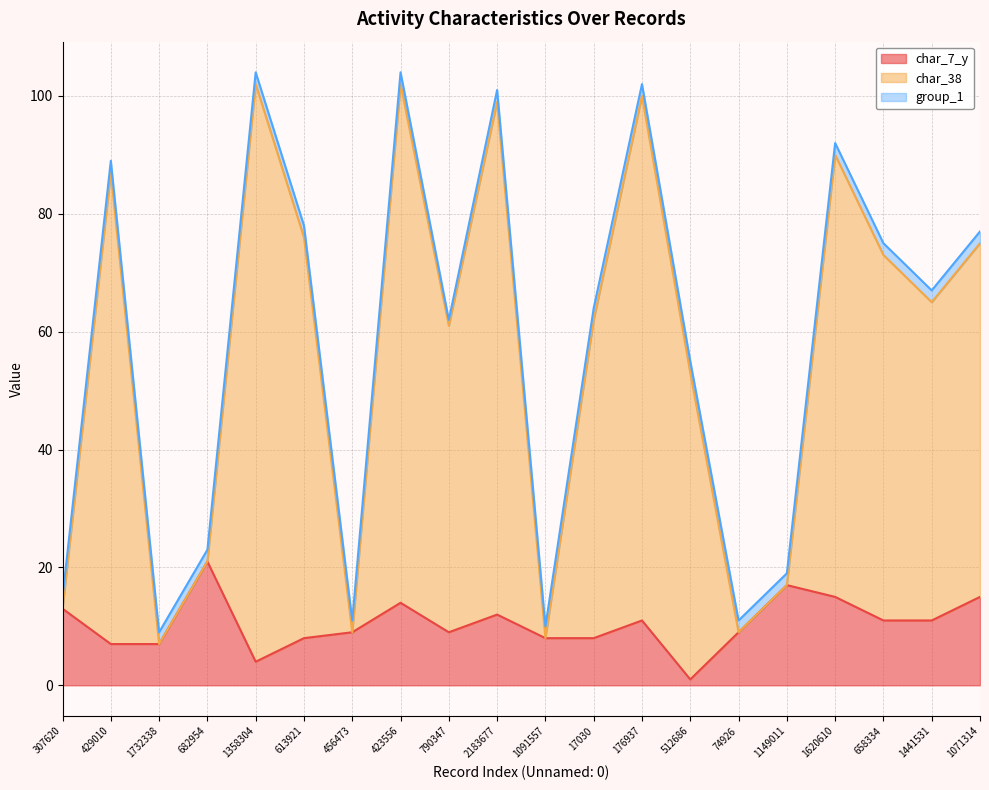

Does the chart have visible grid lines?

Yes